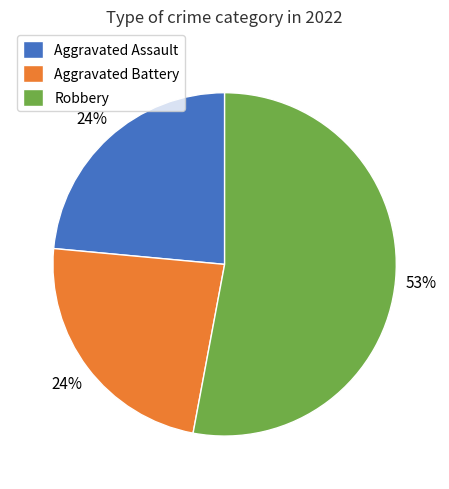

Is there a majority slice in this chart?

Yes